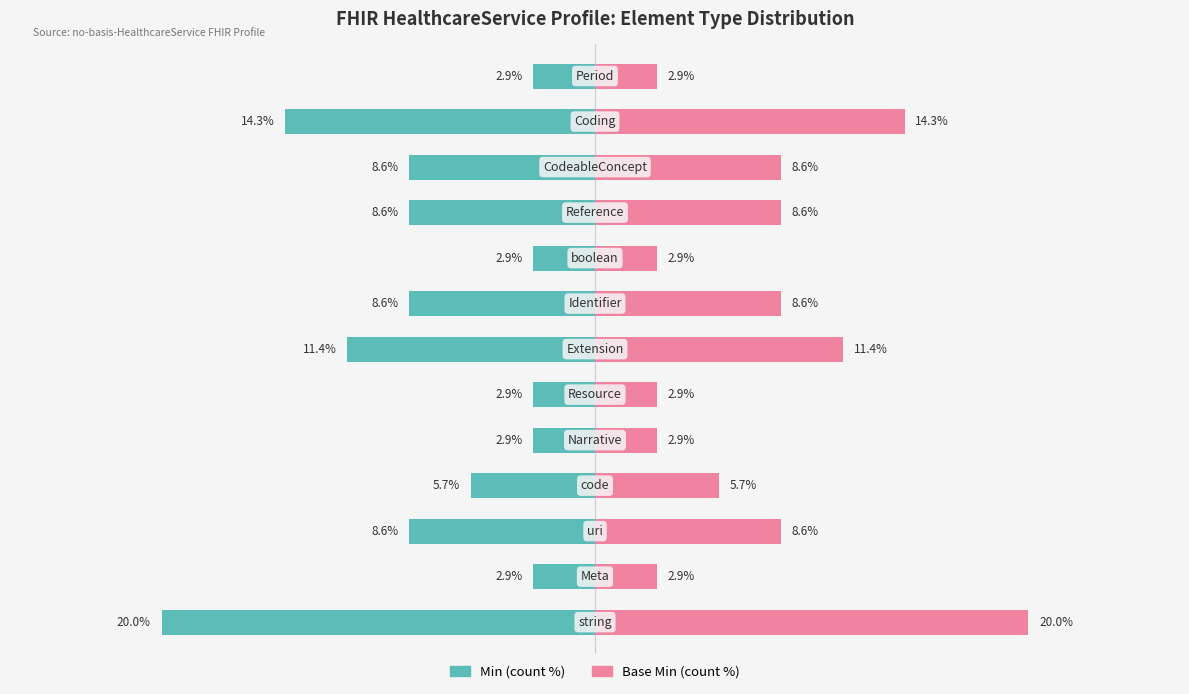

Between 2 and 9, which is larger?

2